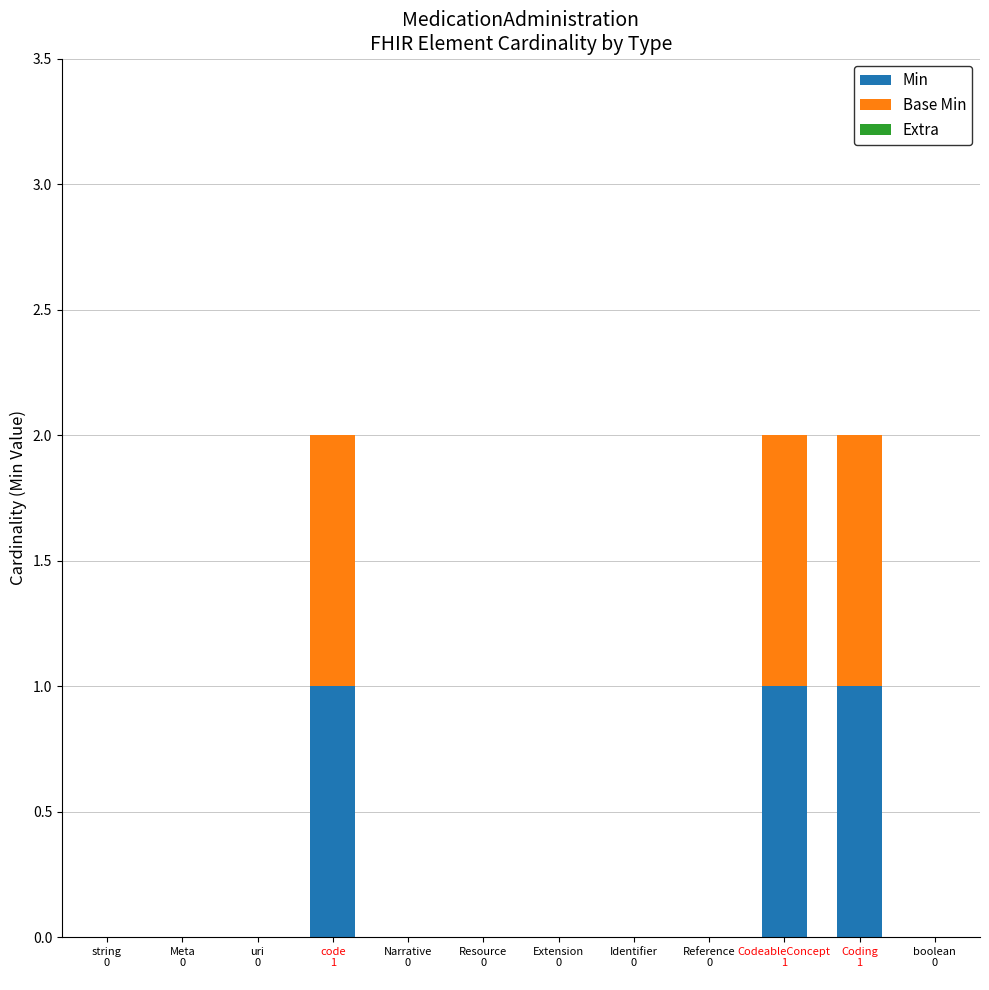

True or false: Min has a value of 0 at code
1
.

False